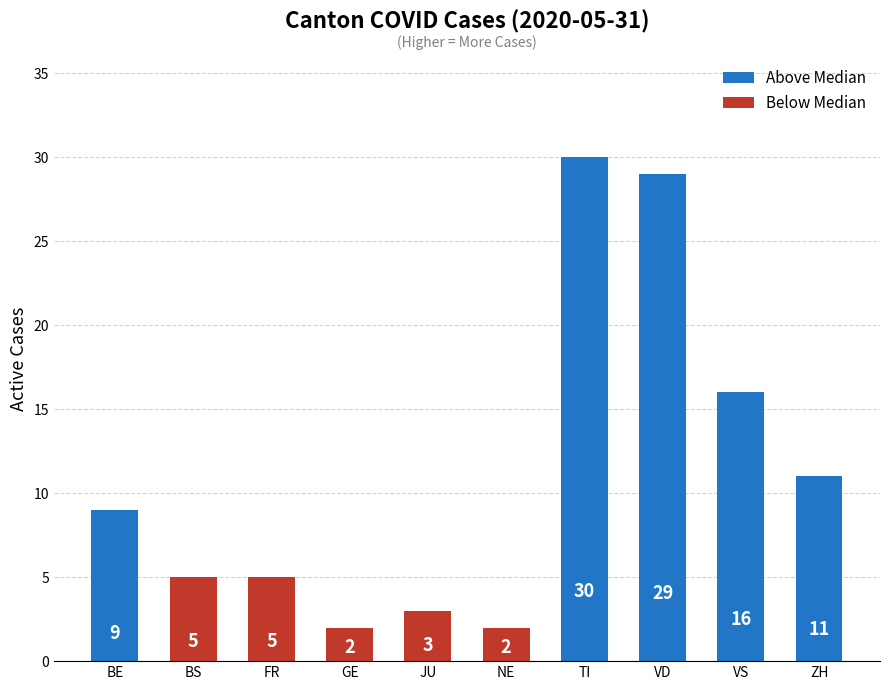

What is the label of the 1st bar from the right?

ZH